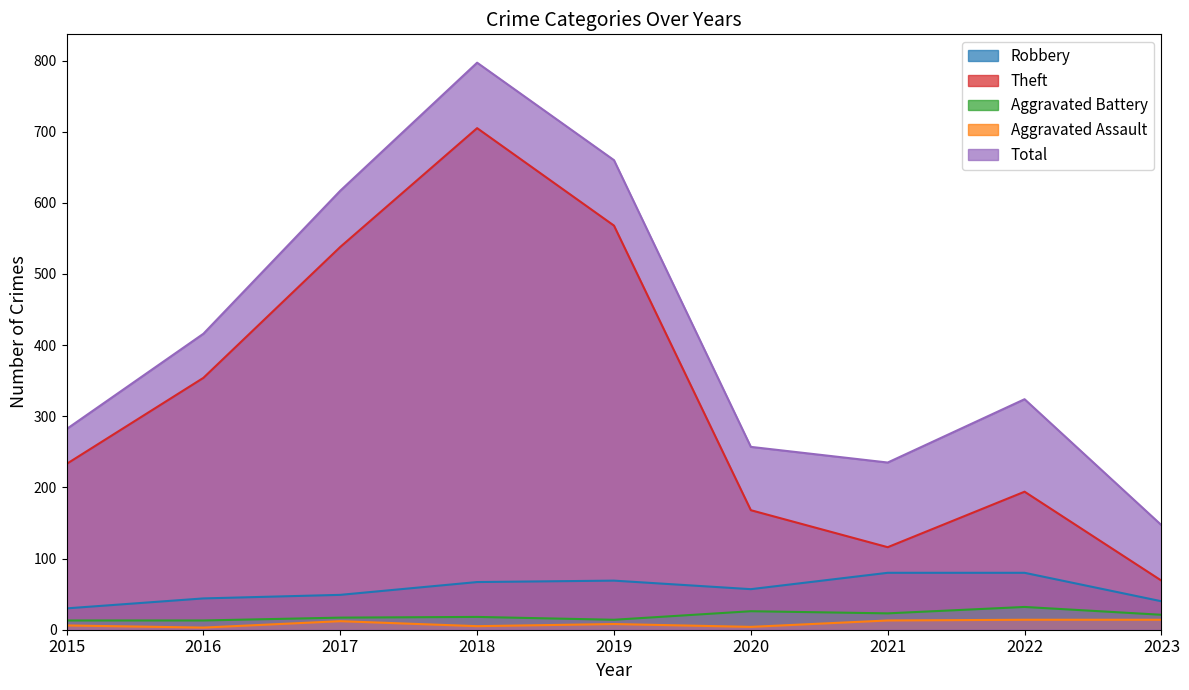

How many data points does each series have?

9